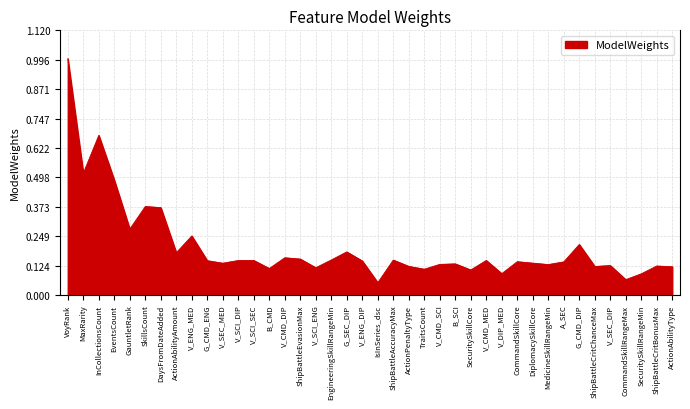

Is it true that the value at ShipBattleEvasionMax is 0.0?

False